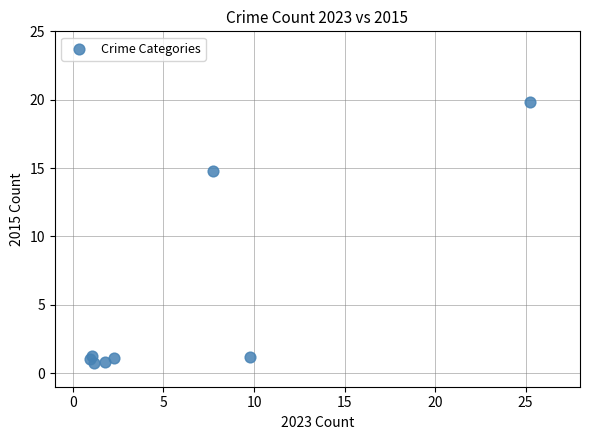

What Y value in the scatter plot is closest to 10?

14.8